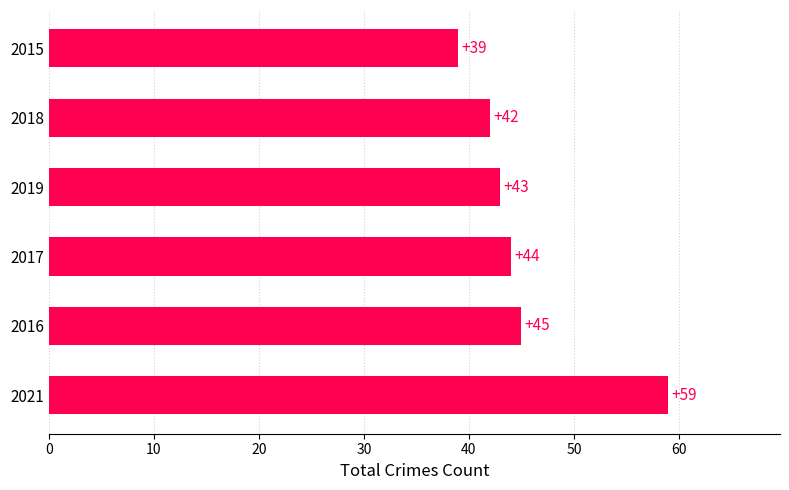

How many bars are there in total?

6